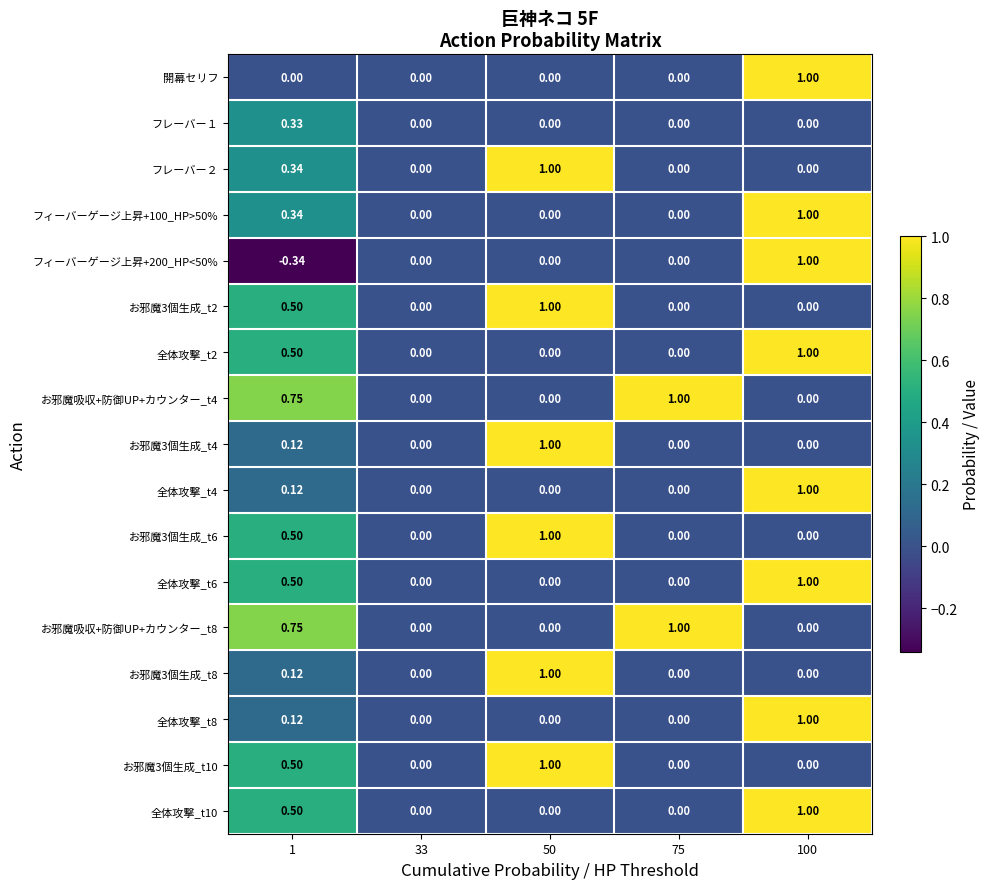

Is the value of お邪魔3個生成_t6 at 50 greater than the value of お邪魔3個生成_t4 at 33?

Yes